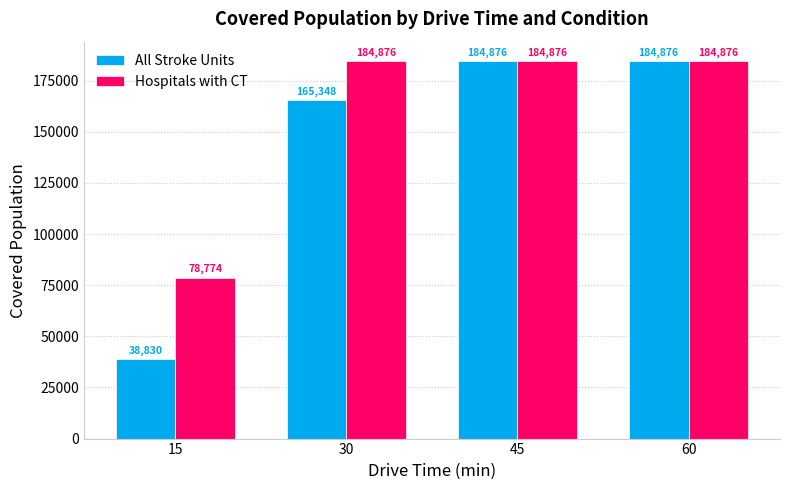

What is the difference between the second highest and minimum values in the All Stroke Units series?

146046